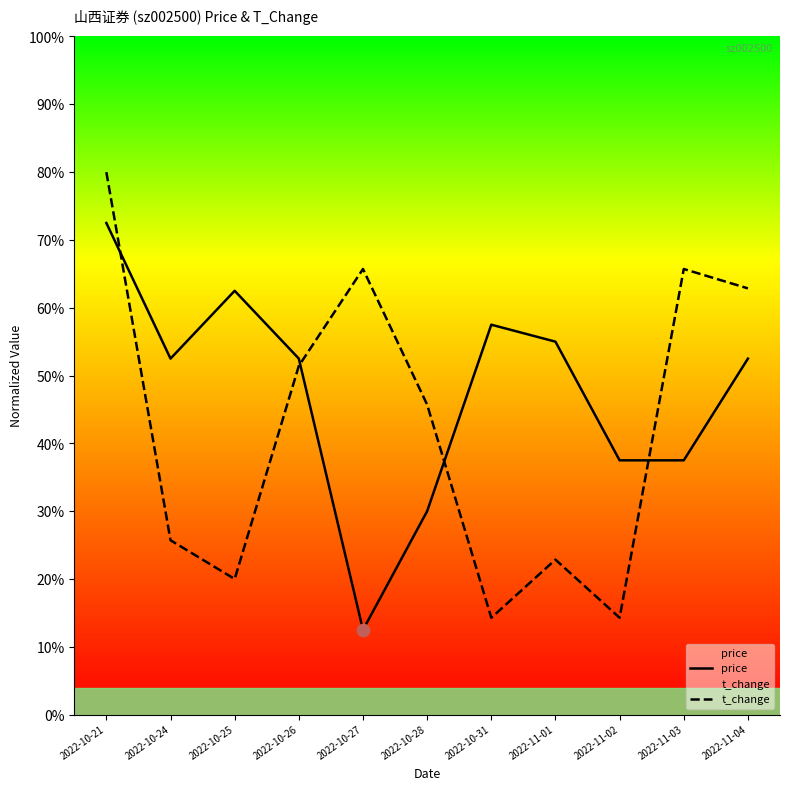

Which series contains the highest Y value?

t_change